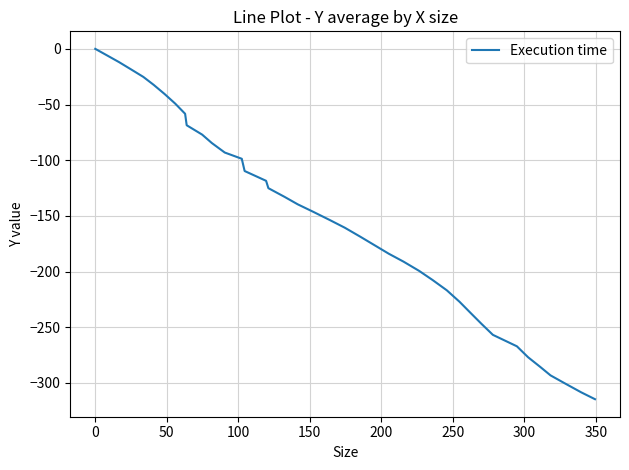

Does the chart have visible grid lines?

Yes